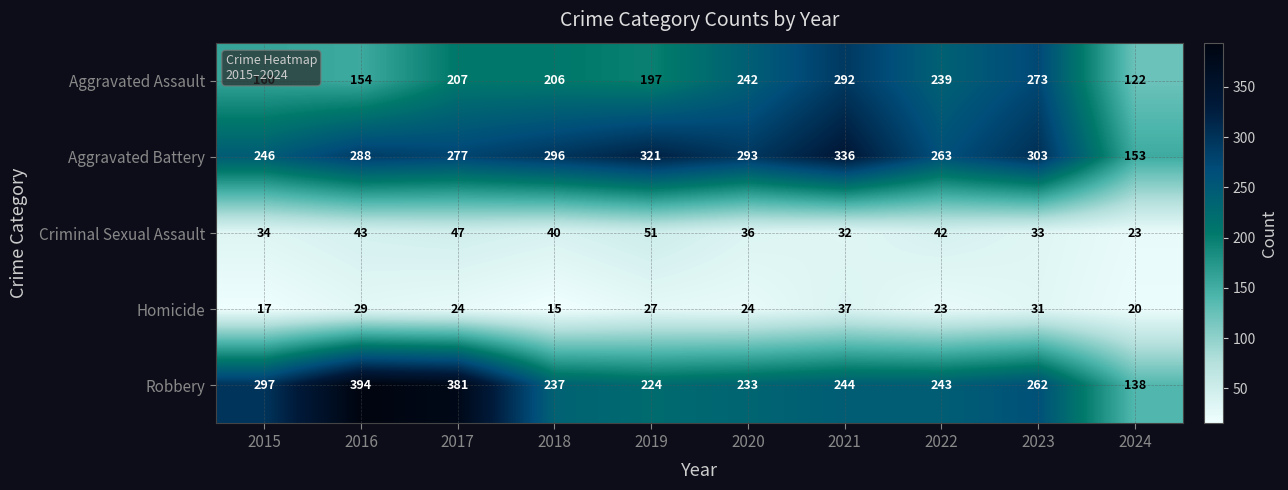

What is the minimum value shown in the chart?

15